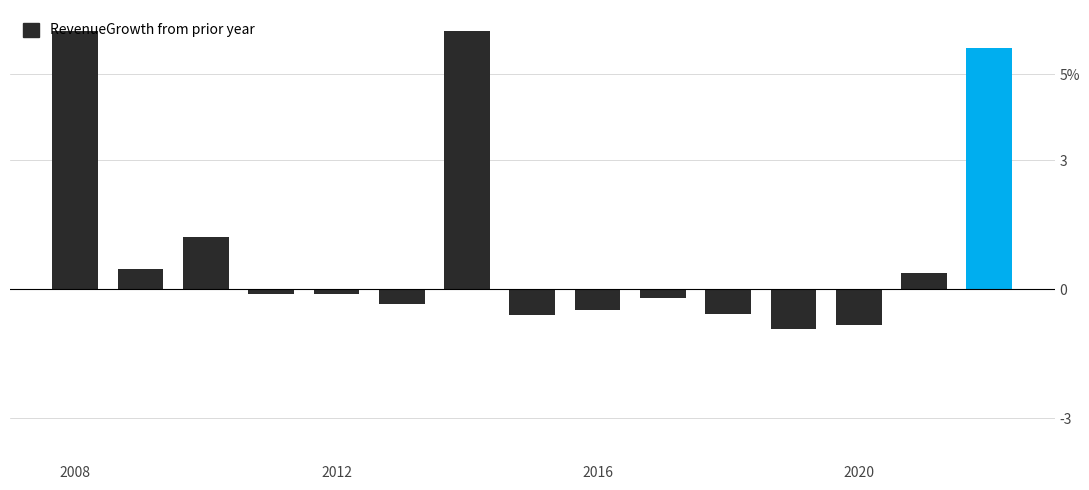

Does the chart contain any negative values?

Yes